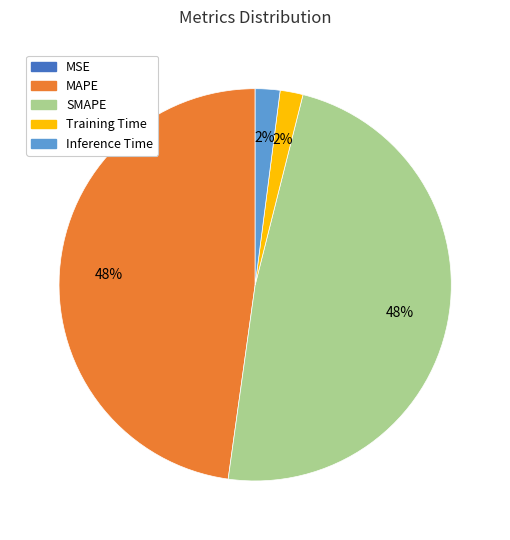

To the nearest percent, what is the average slice percentage?

20%